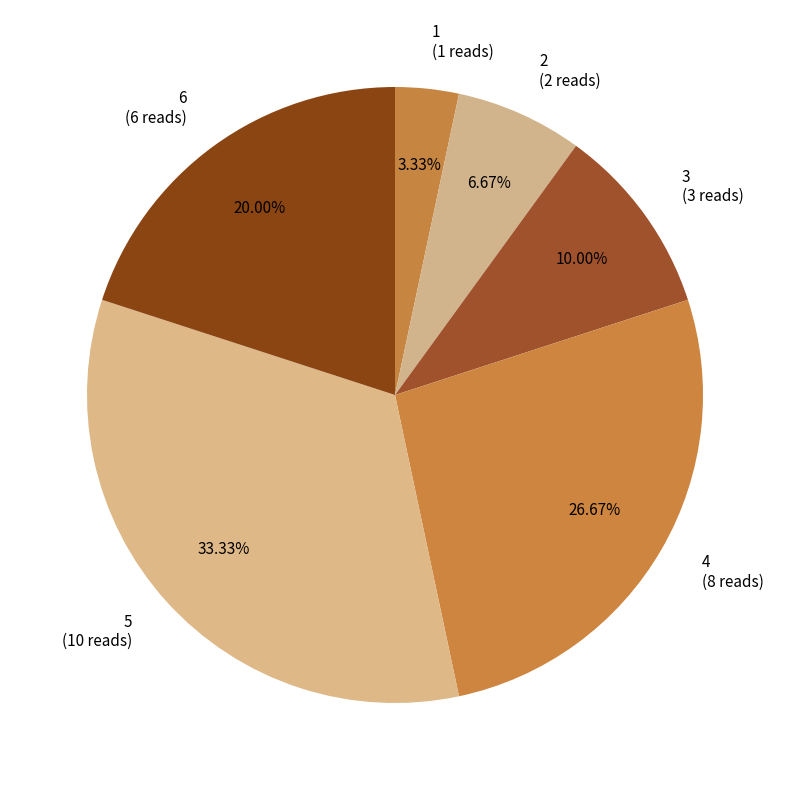

What is the ratio of the value at 2 to the value at 1?

2.0